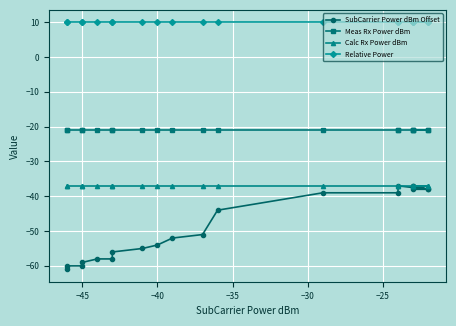

Is it true that Relative Power equals 17.2 at 7?

False